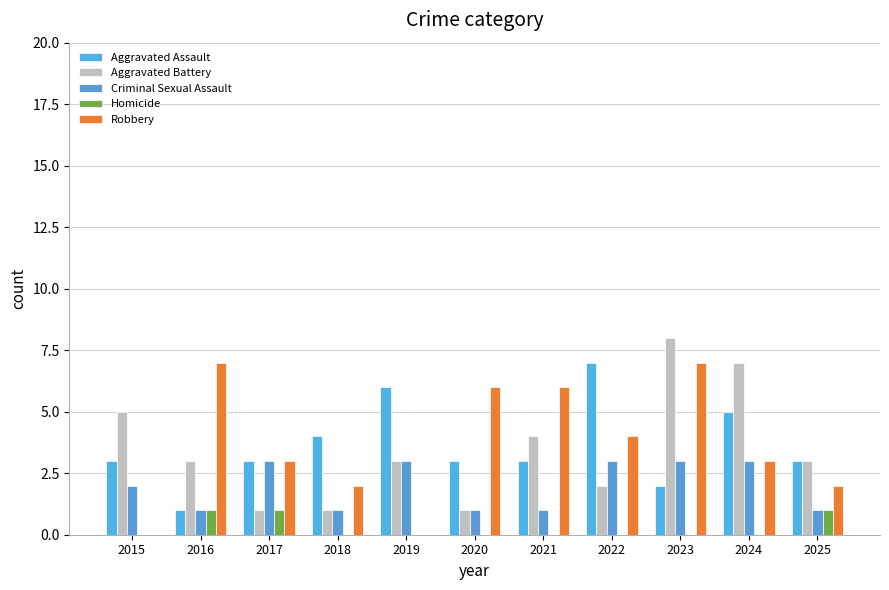

Where does the Criminal Sexual Assault series first go above 2?

2017